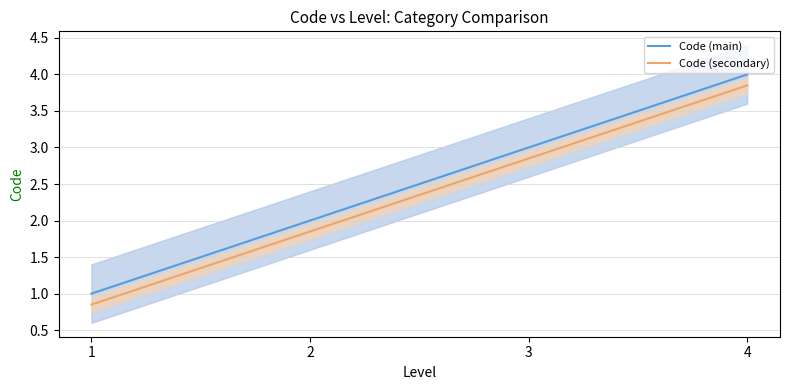

Which category has the highest value in the Code (main) series?

4